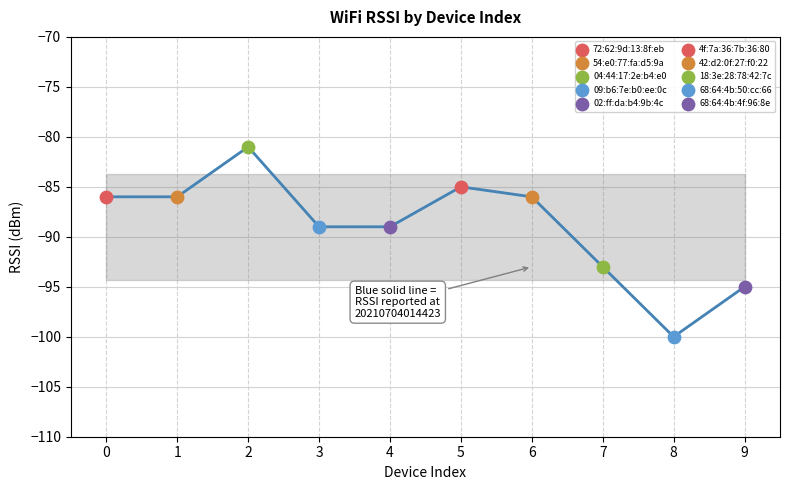

What is the change in value from 3 to 5?

+4